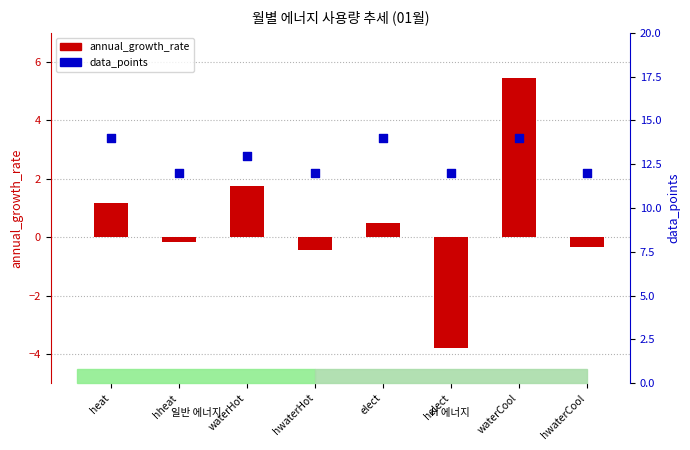

At which category is the sum across all series the highest?

waterCool